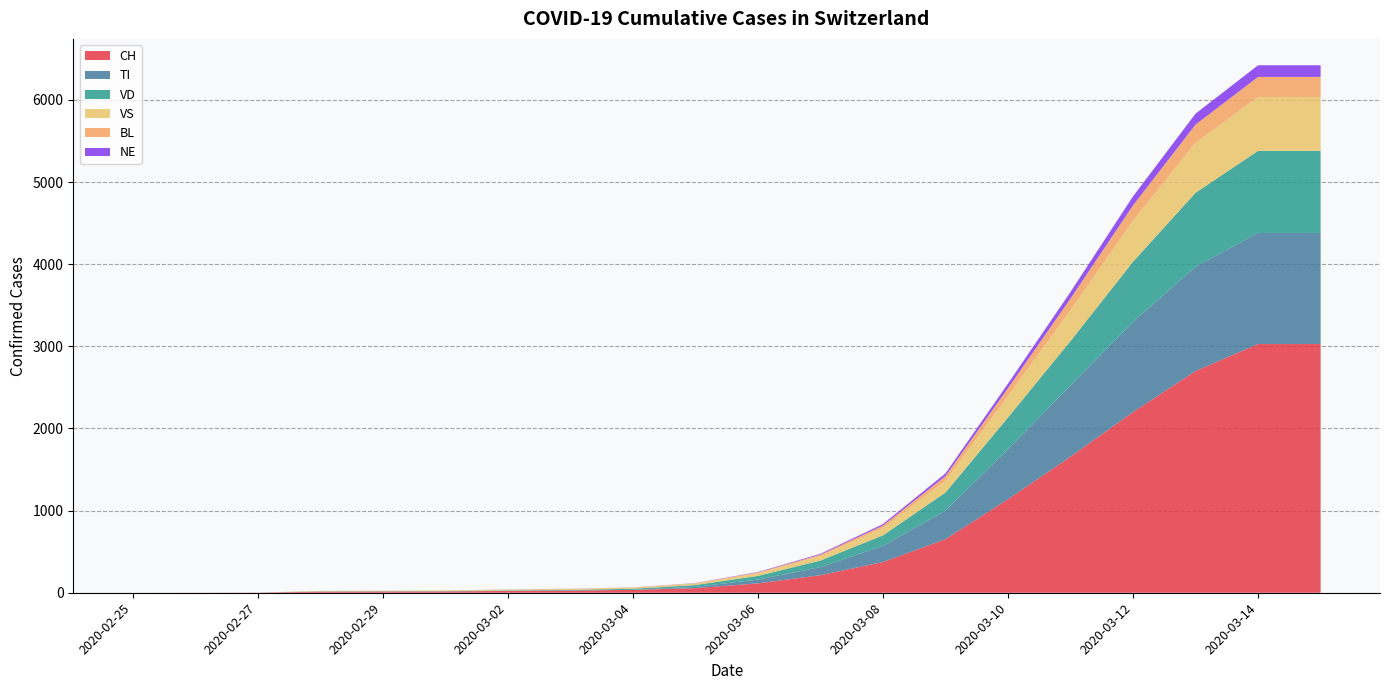

What is the spread (max minus min) of values at 2020-03-01?

16